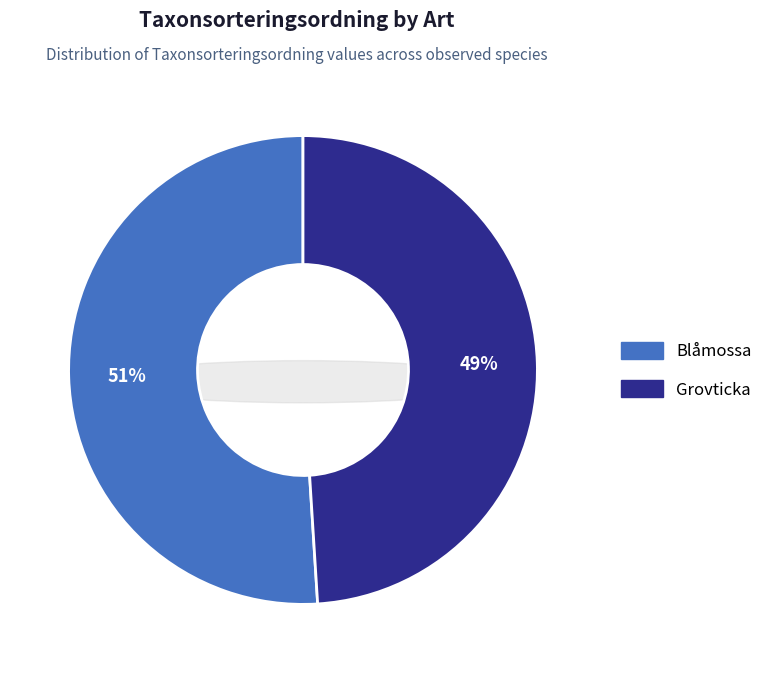

How many slices are in this pie chart?

2